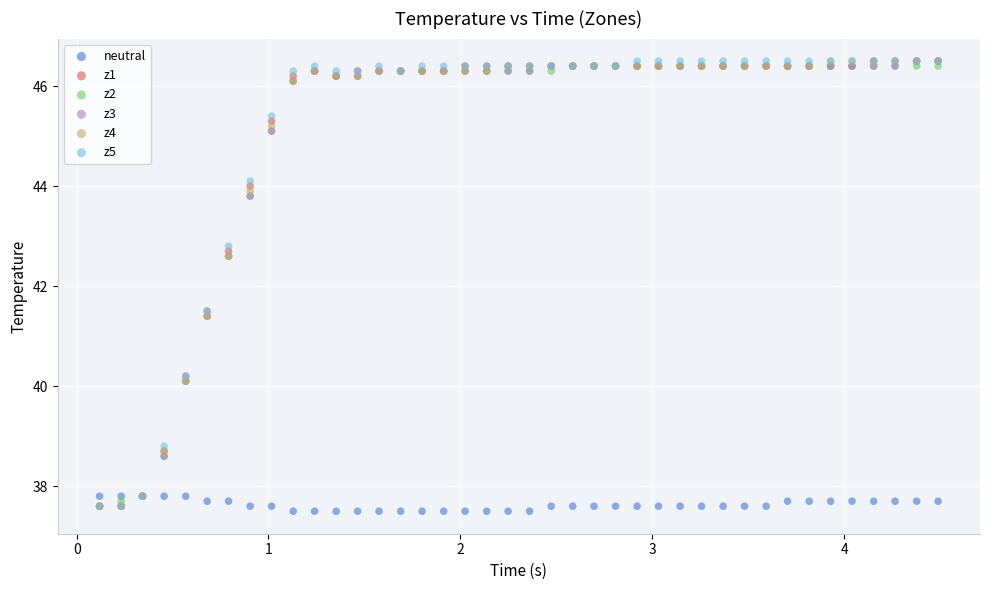

What are all the series names shown in the legend?

neutral, z1, z2, z3, z4, z5